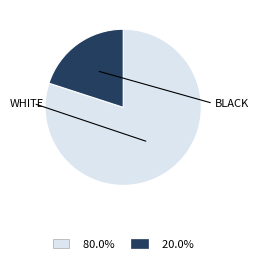

Does any single category account for the majority?

Yes